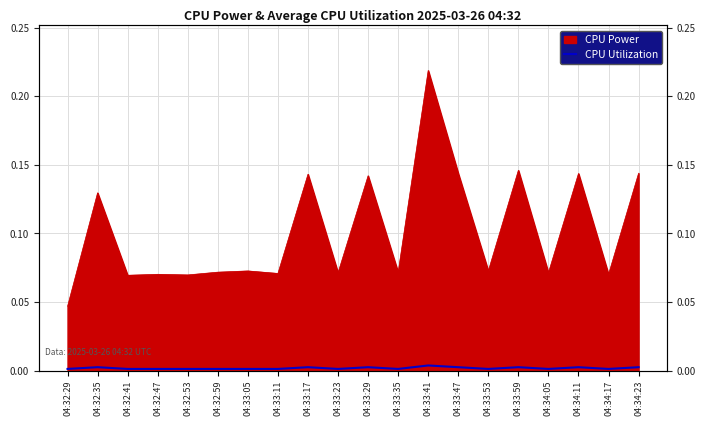

The value at 04:33:41 is 0.0. True or false?

False